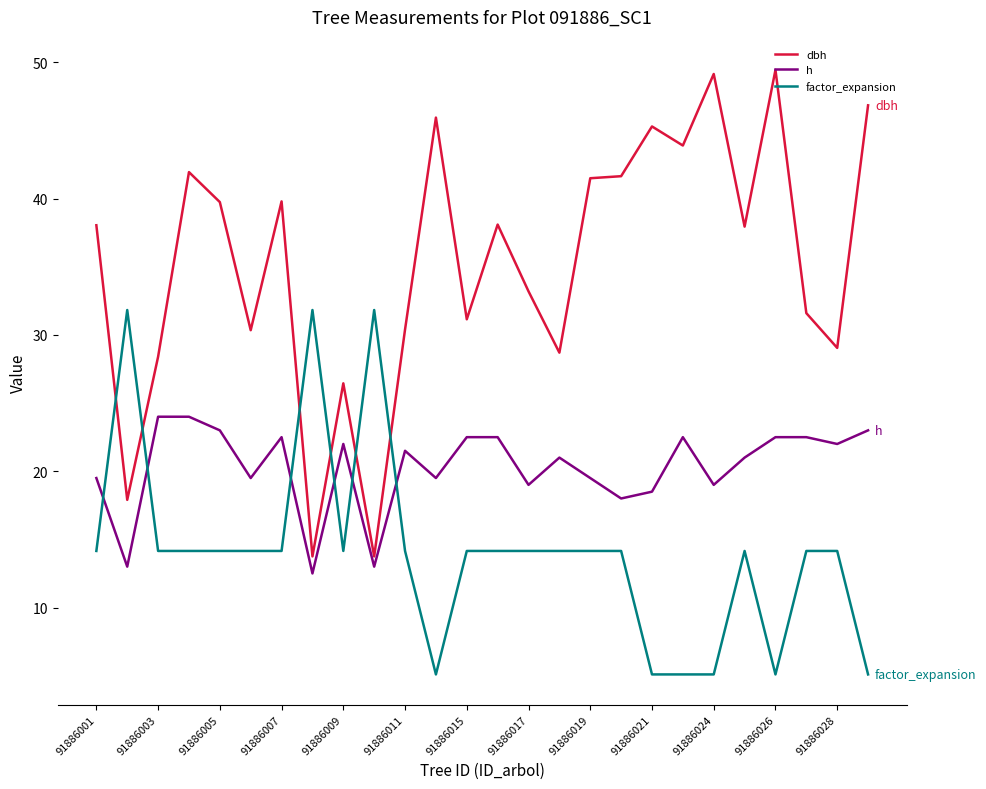

What is the difference between the maximum and second lowest values in the dbh series?

35.7